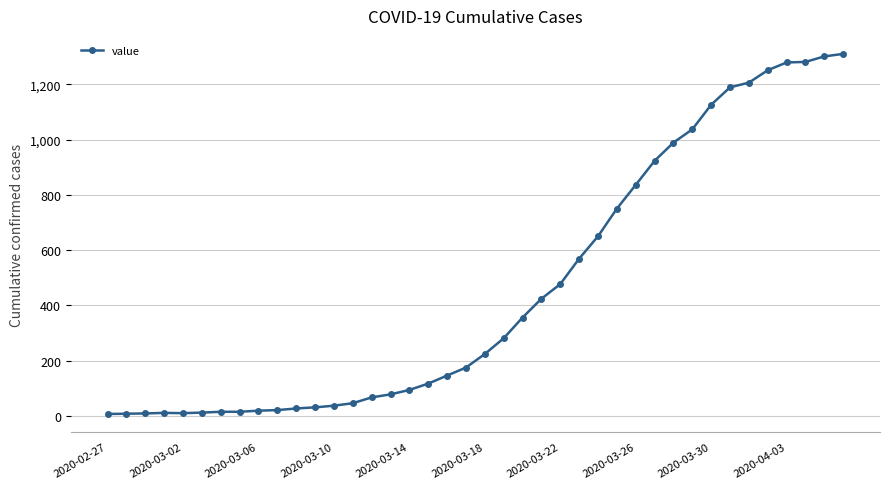

What is the maximum value shown in the chart?

1310